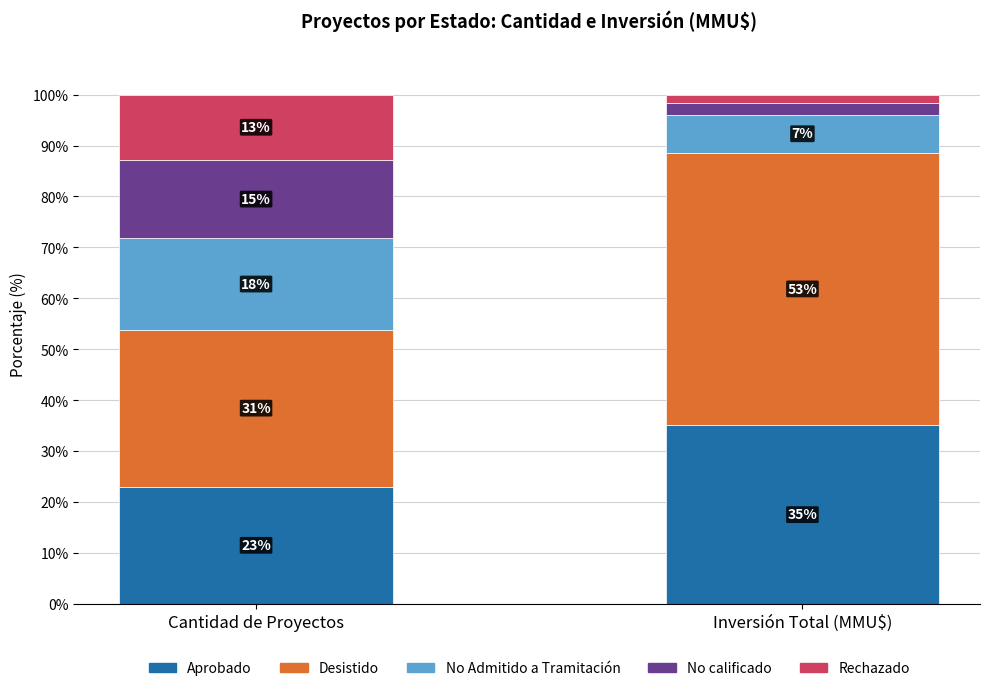

What are all the series names shown in the legend?

Aprobado, Desistido, No Admitido a Tramitación, No calificado, Rechazado